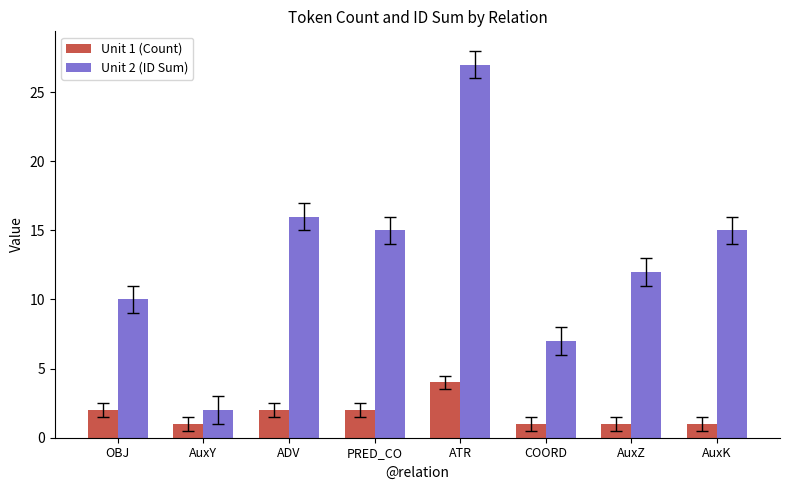

What is the label of the 5th bar from the left?

ATR